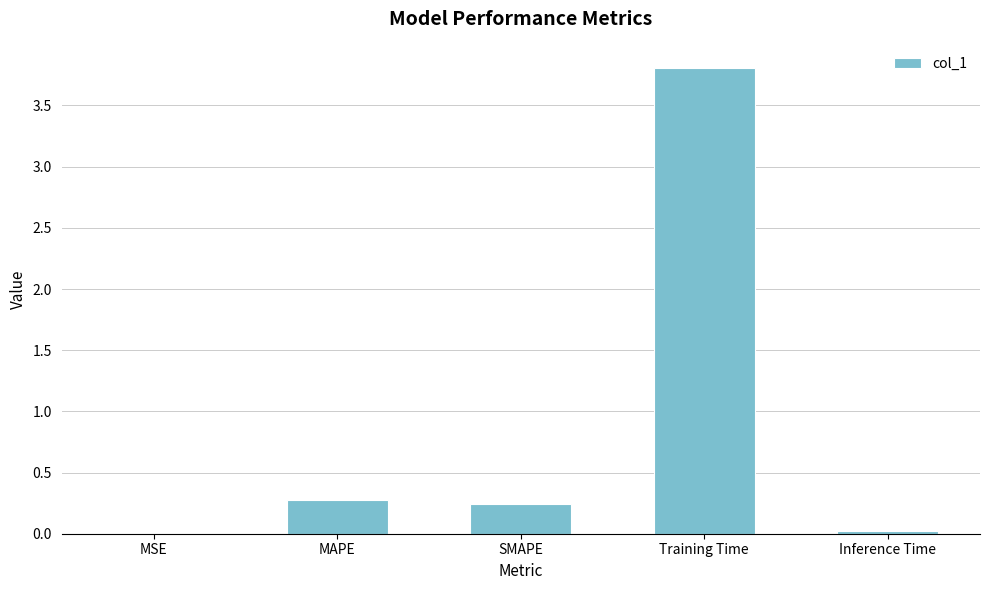

At which category does the chart reach its peak across all series?

Training Time